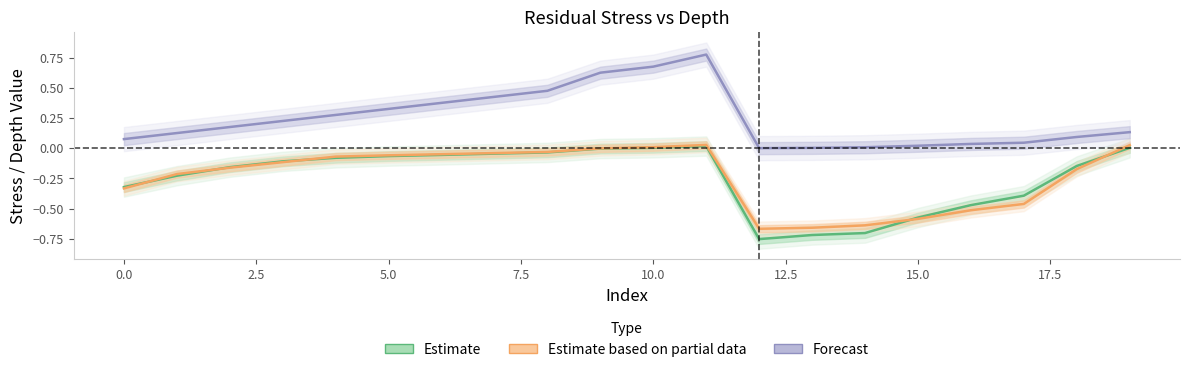

What is the difference between the second highest and second lowest values in the Predict series?

0.7